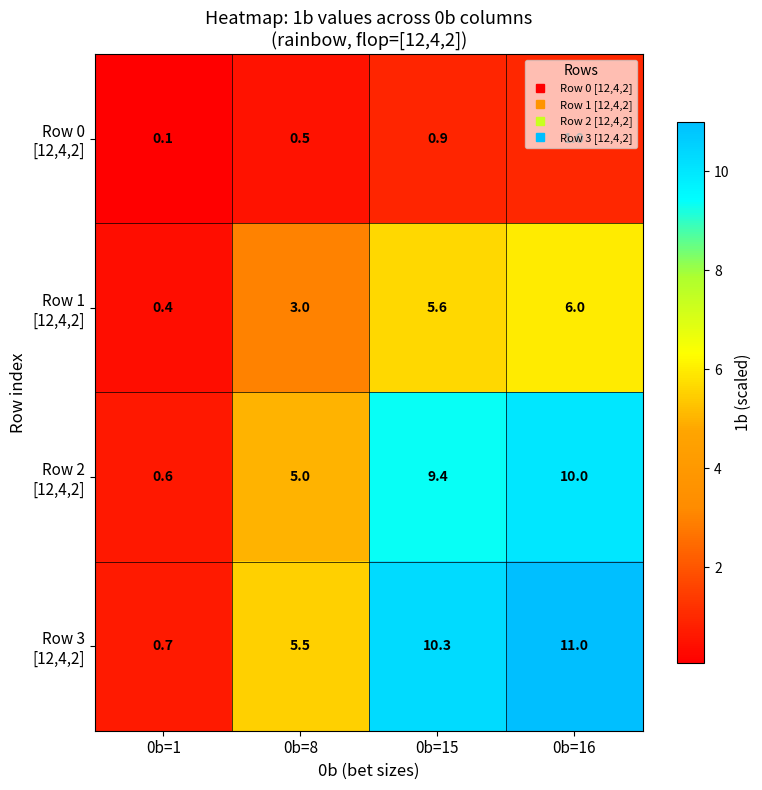

At which category is the sum across all series the highest?

0b=16